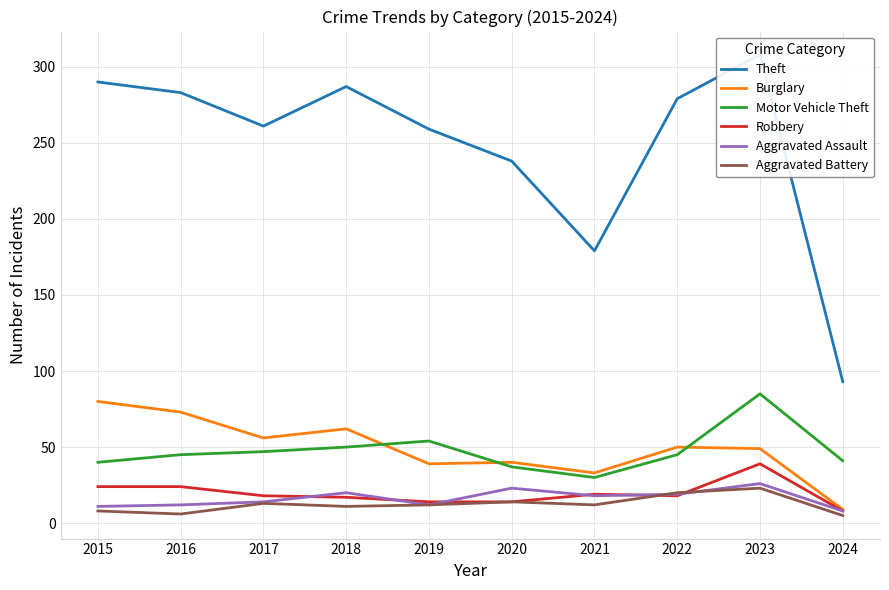

Rank the categories by Aggravated Assault value from lowest to highest.

2024, 2015, 2016, 2019, 2017, 2021, 2022, 2018, 2020, 2023